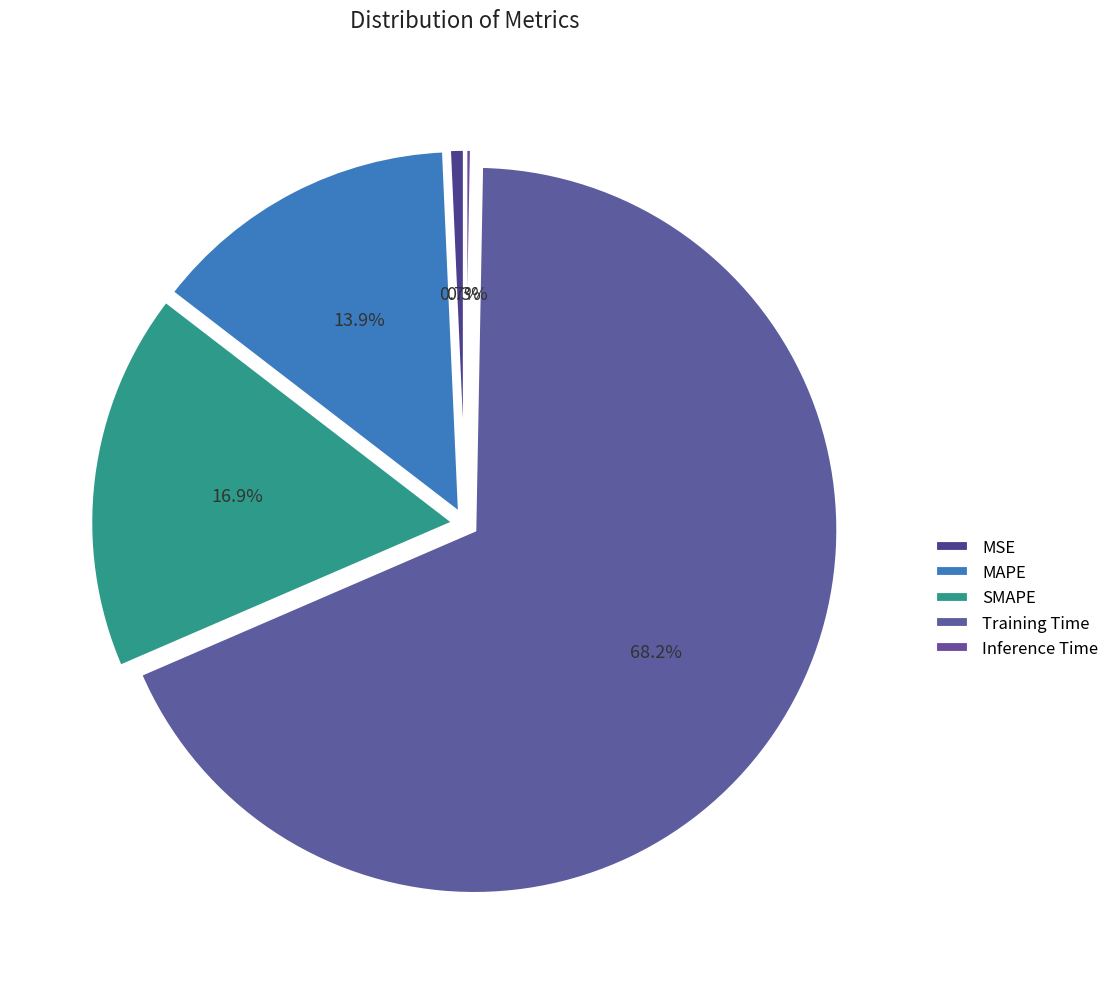

To the nearest percent, what is the difference between the SMAPE and MAPE slice percentages?

3%